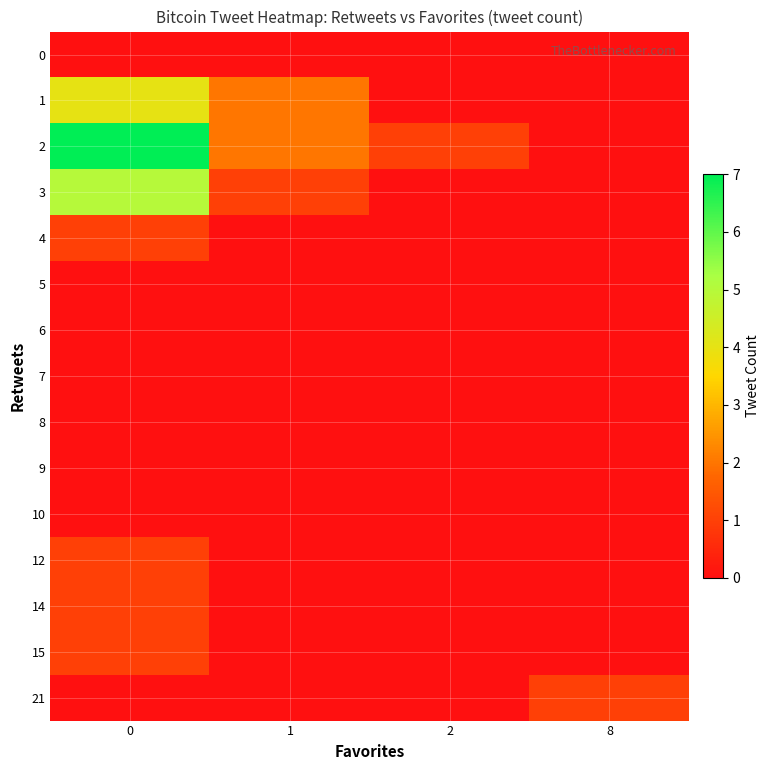

What is the spread (max minus min) of values at 1?

2